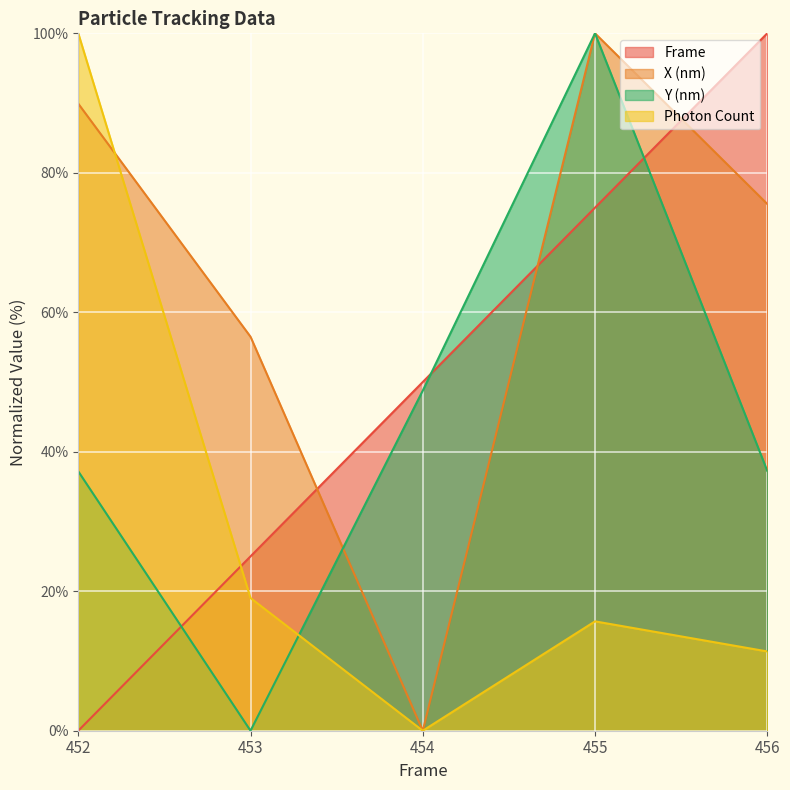

Does the chart display data point markers on the line(s)?

No